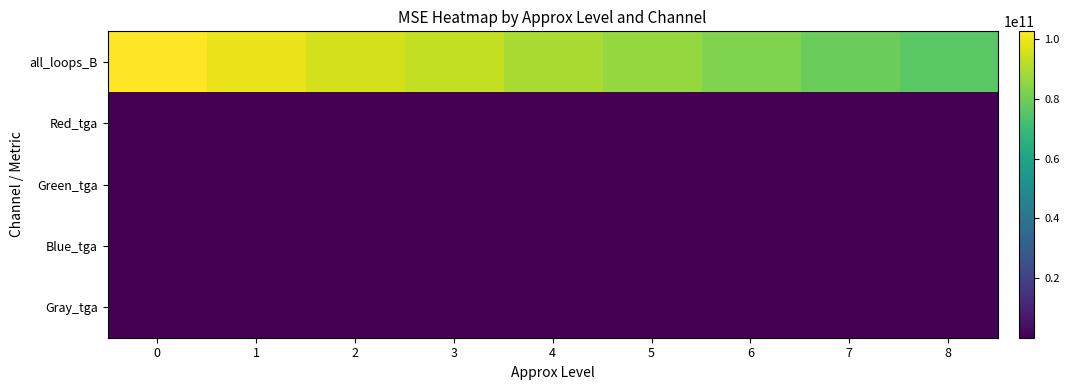

Reading right to left, list all the values displayed in this chart.

all_loops_B: 8=76508888256.0	7=79577224288.0	6=82786111152.0	5=86232658176.0	4=89595945328.0	3=93056169936.0	2=96190469152.0	1=99438824288.0	0=102630490208.0
Red_tga: 8=95.0	7=92.0	6=86.3	5=85.9	4=84.5	3=85.0	2=84.6	1=85.0	0=81.4
Green_tga: 8=79.6	7=77.1	6=72.2	5=72.4	4=71.8	3=72.1	2=72.5	1=73.0	0=70.1
Blue_tga: 8=82.6	7=79.9	6=74.5	5=74.7	4=73.6	3=73.9	2=74.2	1=74.7	0=71.8
Gray_tga: 8=72.4	7=70.1	6=65.5	5=65.8	4=65.1	3=65.4	2=65.5	1=65.9	0=62.7